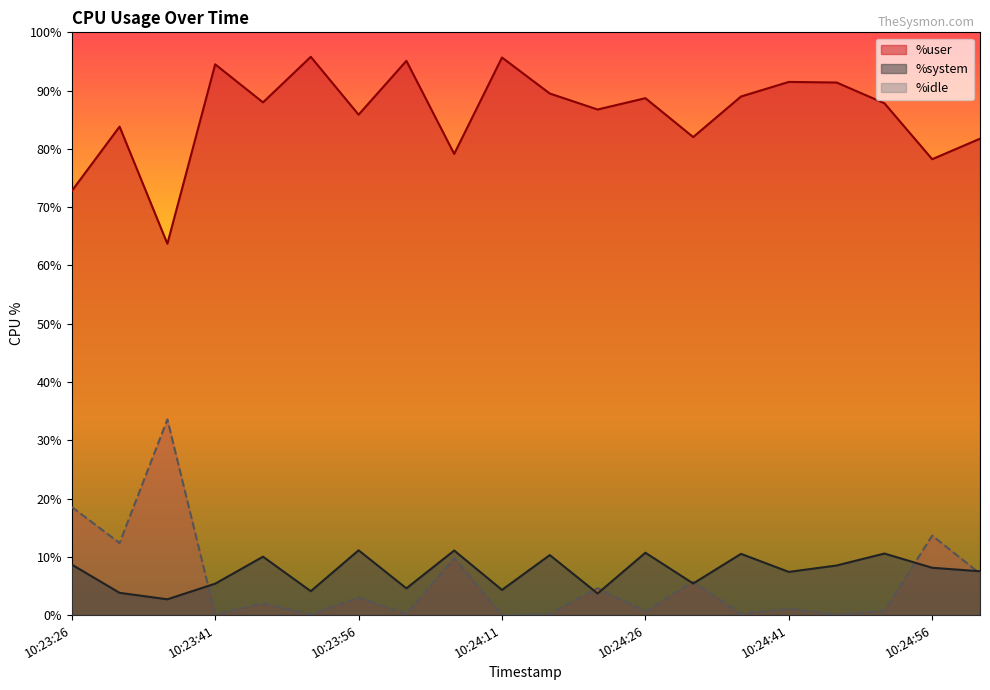

Reading left to right, extract all data points from this chart.

%user: 72.8	83.8	63.7	94.5	88.0	95.8	85.9	95.1	79.1	95.7	89.5	86.8	88.7	82.0	89.0	91.5	91.4	87.8	78.2	81.8
%system: 8.7	3.8	2.7	5.4	10.0	4.1	11.1	4.6	11.1	4.3	10.3	3.7	10.7	5.4	10.5	7.4	8.5	10.6	8.1	7.5
%idle: 18.6	12.4	33.6	0.1	2.0	0.1	3.0	0.2	9.8	0.0	0.2	4.6	0.6	5.7	0.2	1.1	0.1	0.7	13.6	7.1